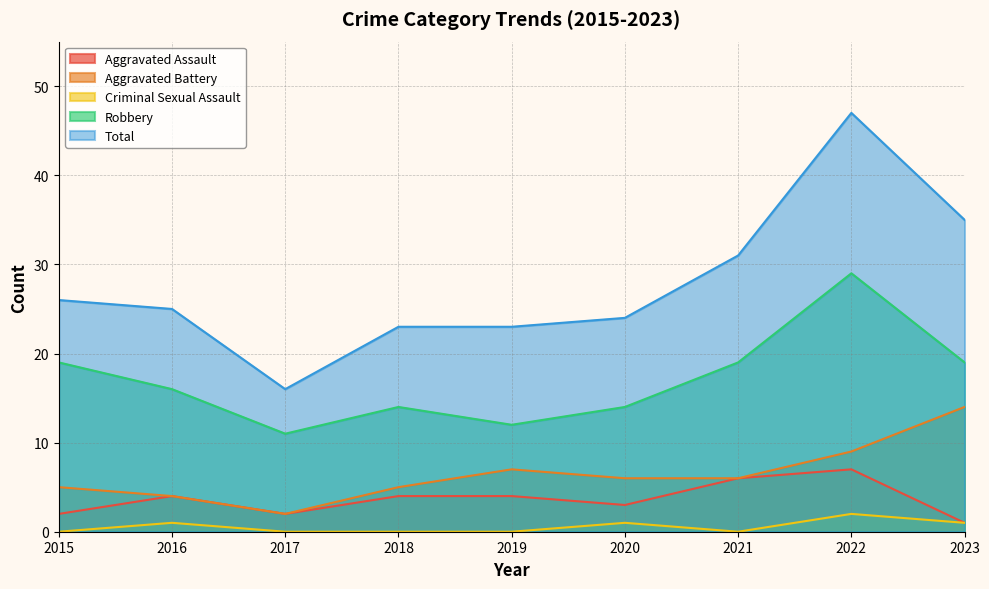

What is the total value across all series at 2015?

52